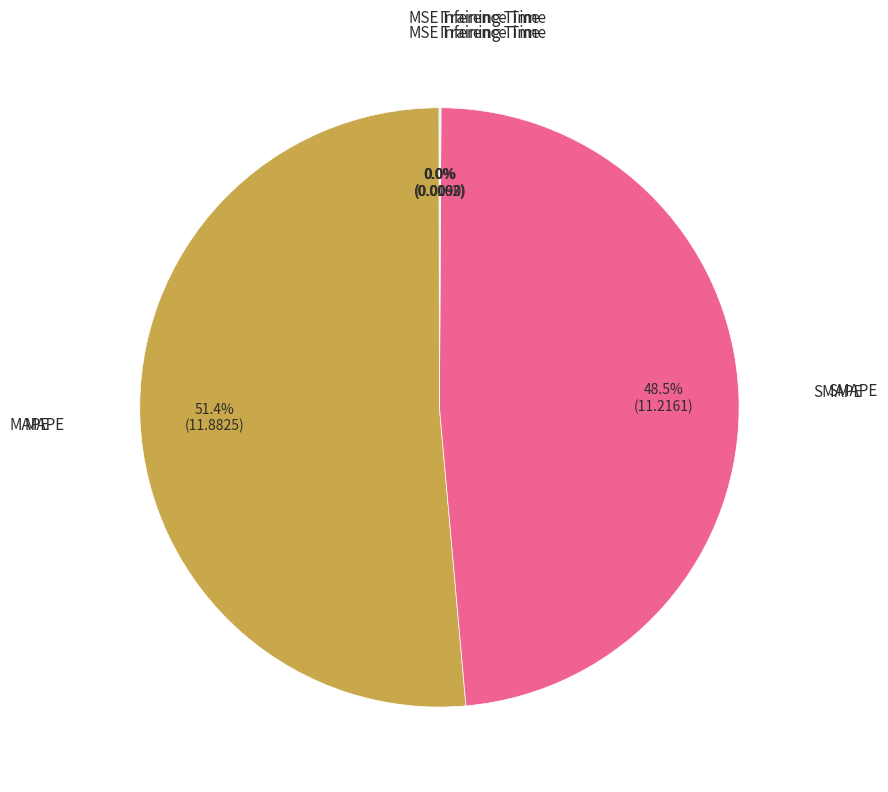

Which category has the biggest portion of the pie?

MAPE